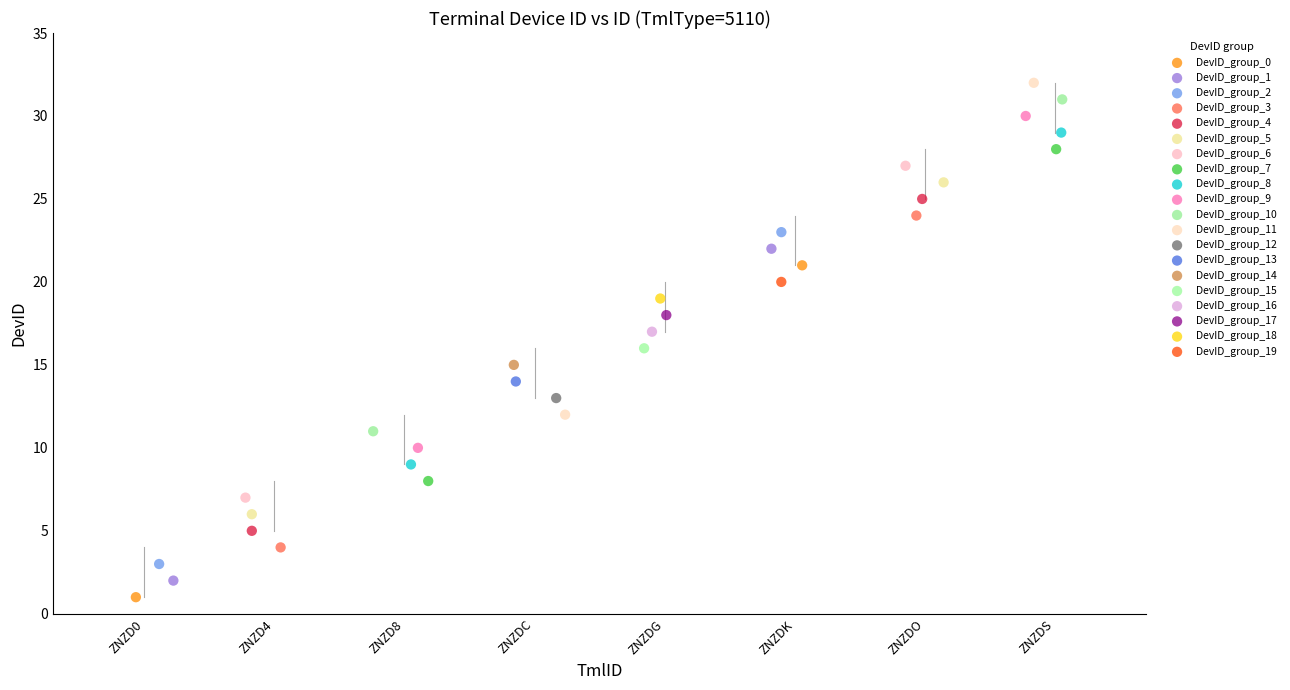

What are all the series names shown in the legend?

DevID_group_0, DevID_group_1, DevID_group_2, DevID_group_3, DevID_group_4, DevID_group_5, DevID_group_6, DevID_group_7, DevID_group_8, DevID_group_9, DevID_group_10, DevID_group_11, DevID_group_12, DevID_group_13, DevID_group_14, DevID_group_15, DevID_group_16, DevID_group_17, DevID_group_18, DevID_group_19